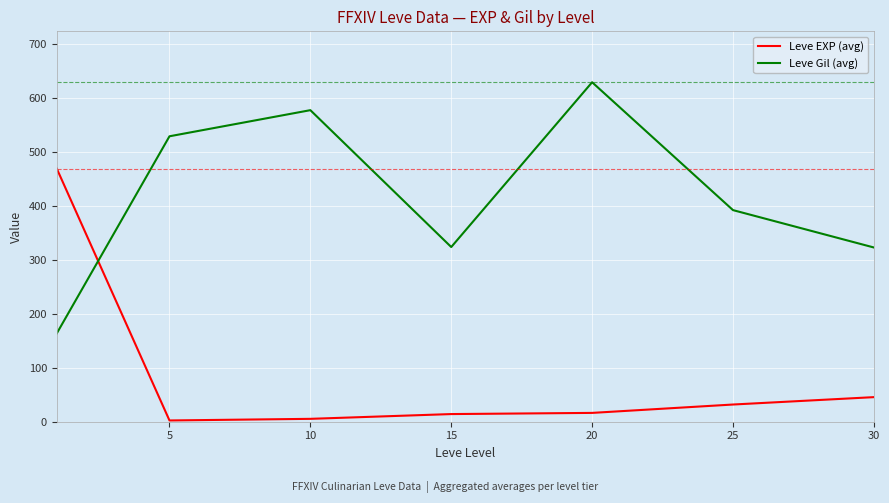

List the series in order of their overall mean, highest first.

Leve Gil (avg), Leve EXP (avg)